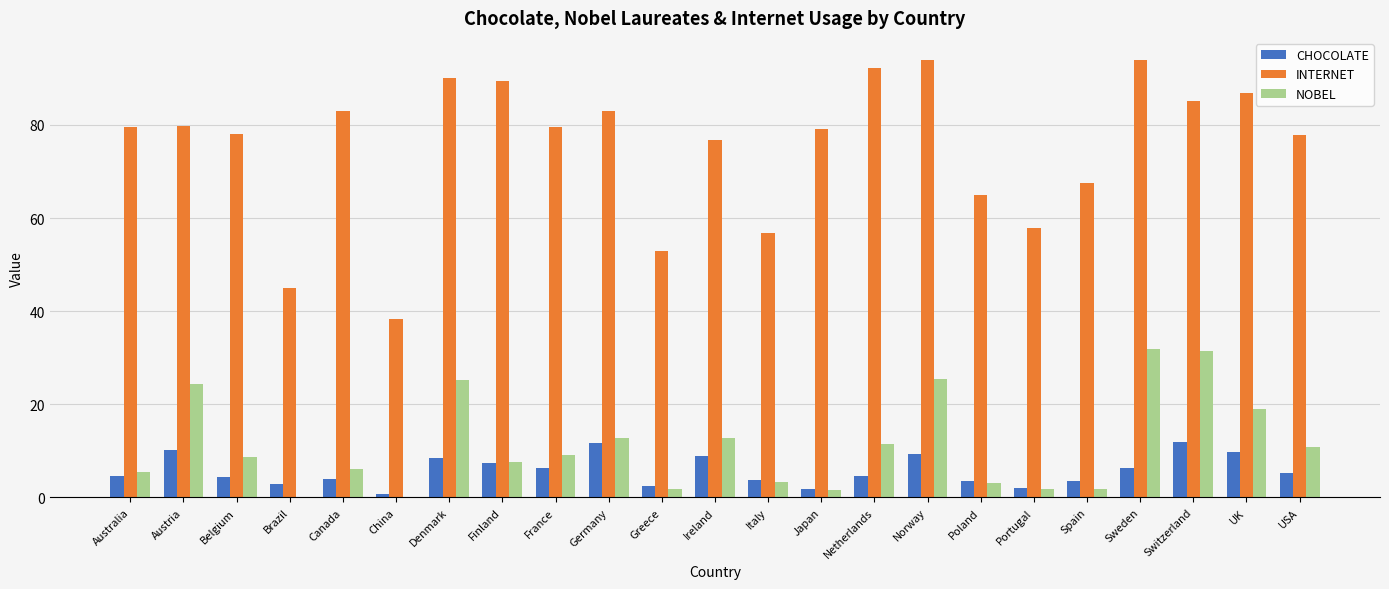

What is the maximum value shown in the chart?

94.0